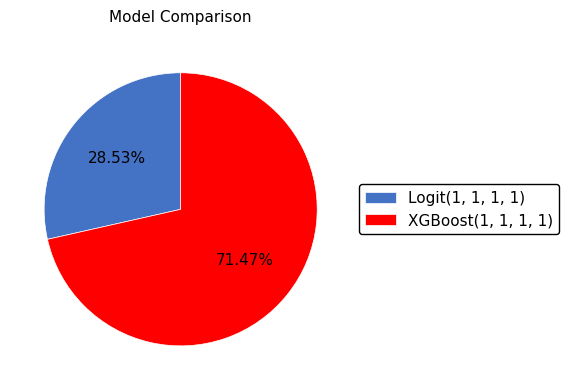

What is the largest slice in the pie chart?

XGBoost(1, 1, 1, 1)